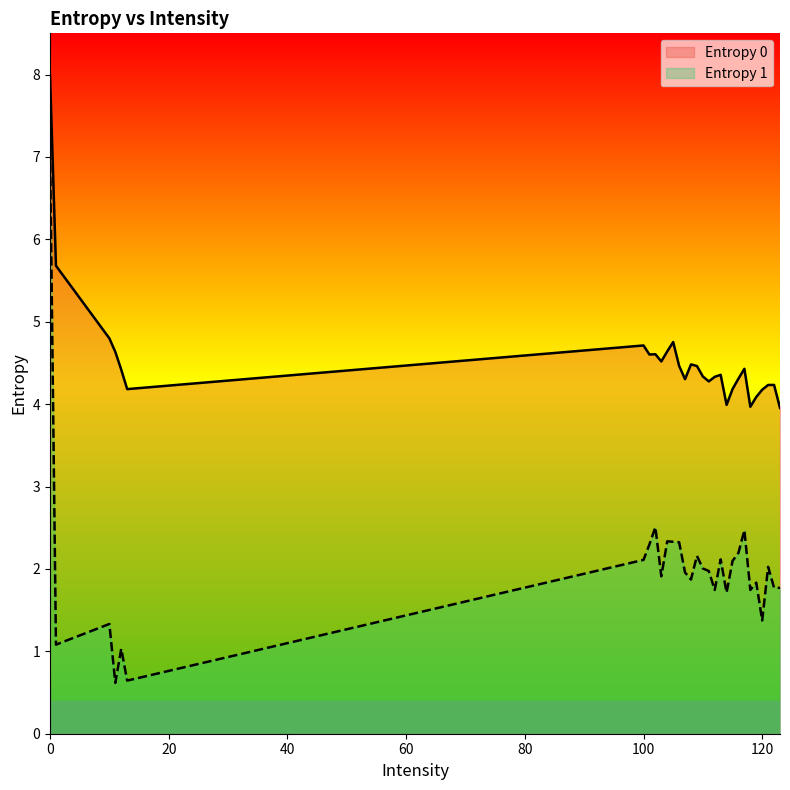

What is the maximum value shown in the chart?

8.0